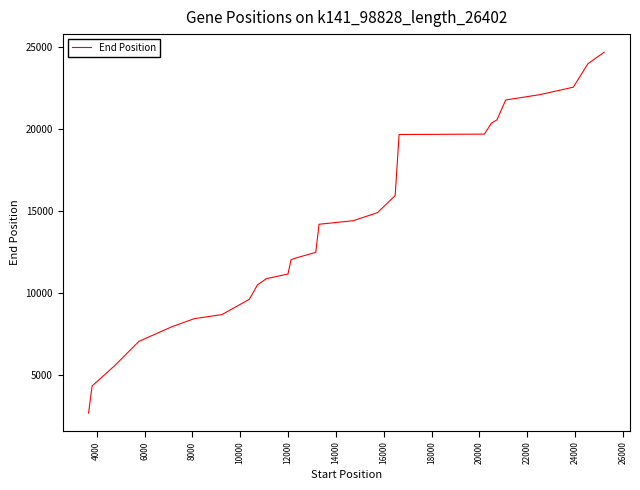

What is the smallest value displayed?

2648